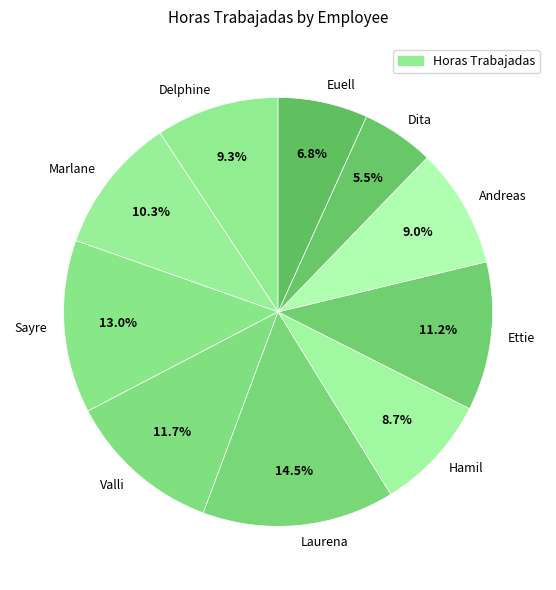

Is it true that Hamil is 9% of the pie?

True